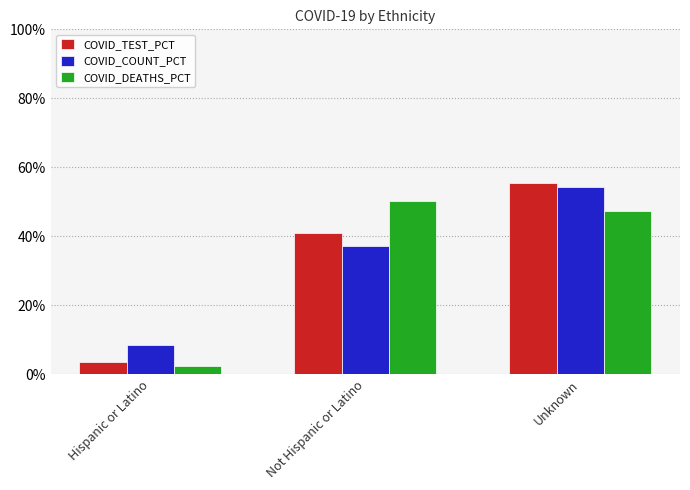

What are all the series names shown in the legend?

COVID_TEST_PCT, COVID_COUNT_PCT, COVID_DEATHS_PCT